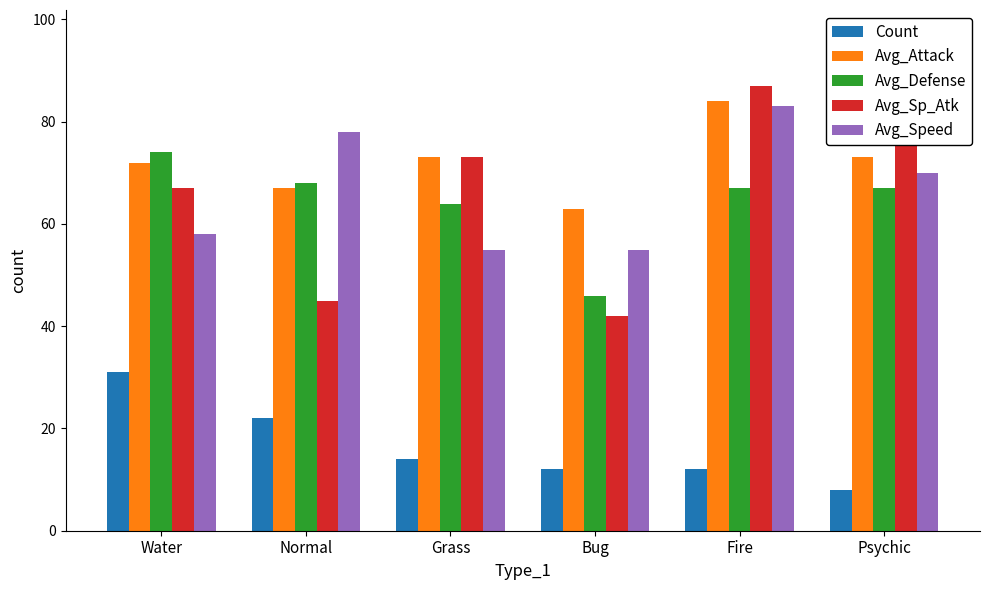

True or false: Avg_Speed has a value of 58 at Water.

True